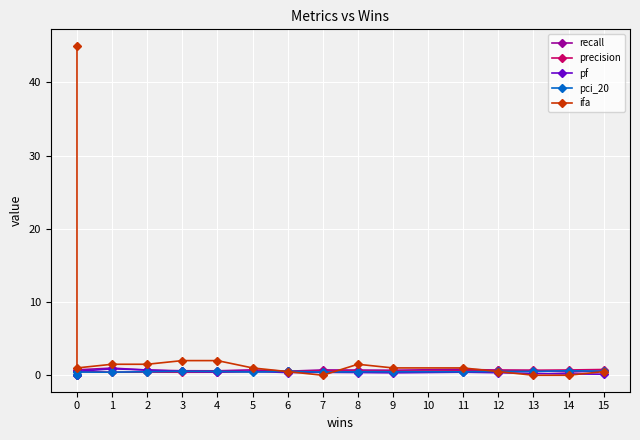

How many data points in pf are above 0?

15